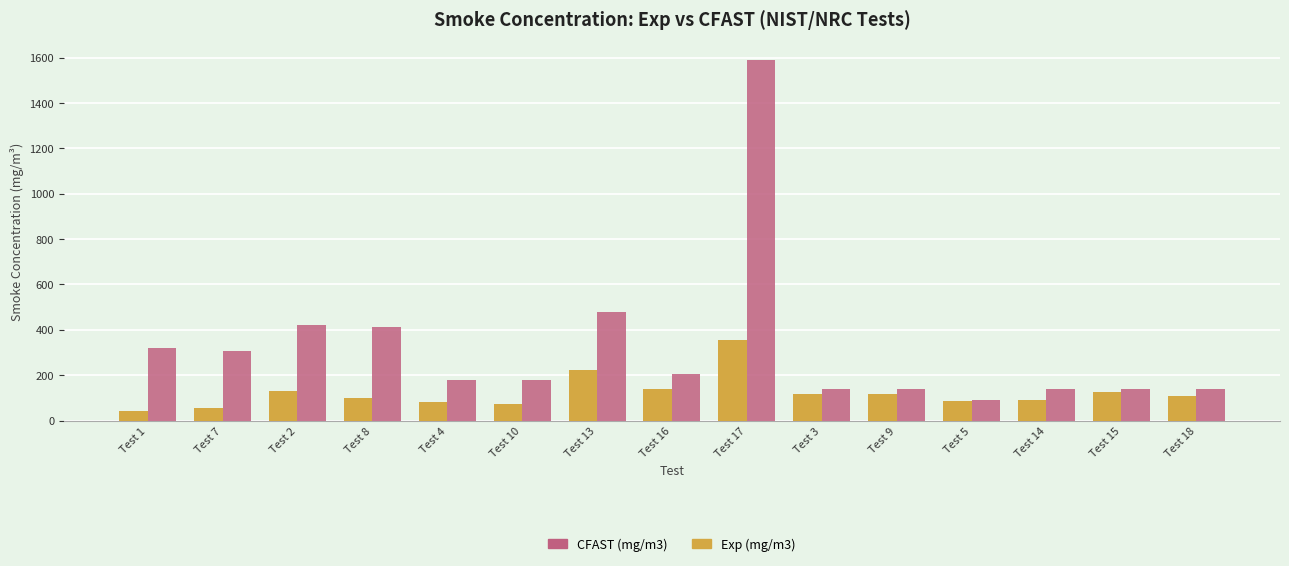

List the series in order of their overall mean, lowest first.

Exp (mg/m3), CFAST (mg/m3)